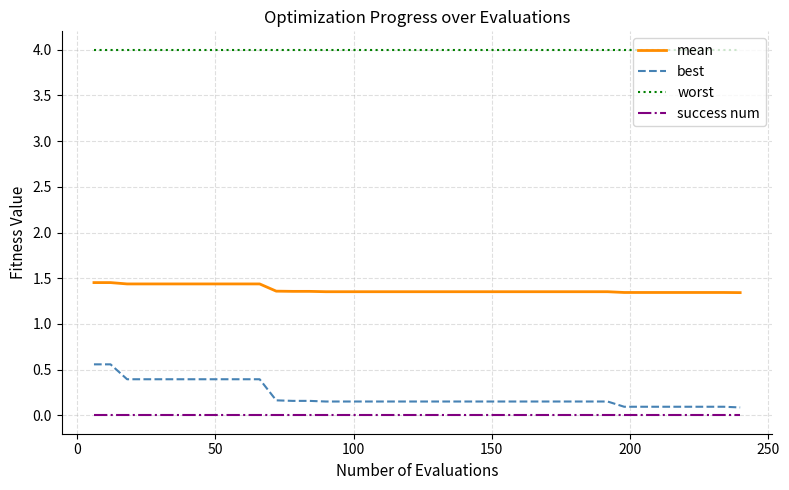

How many lines are shown in the chart?

4